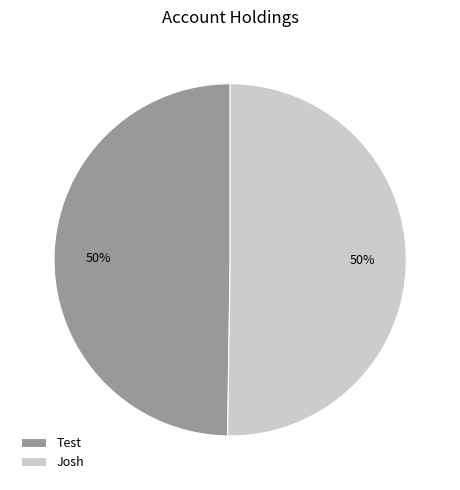

Is it true that Josh is 50% of the pie?

True